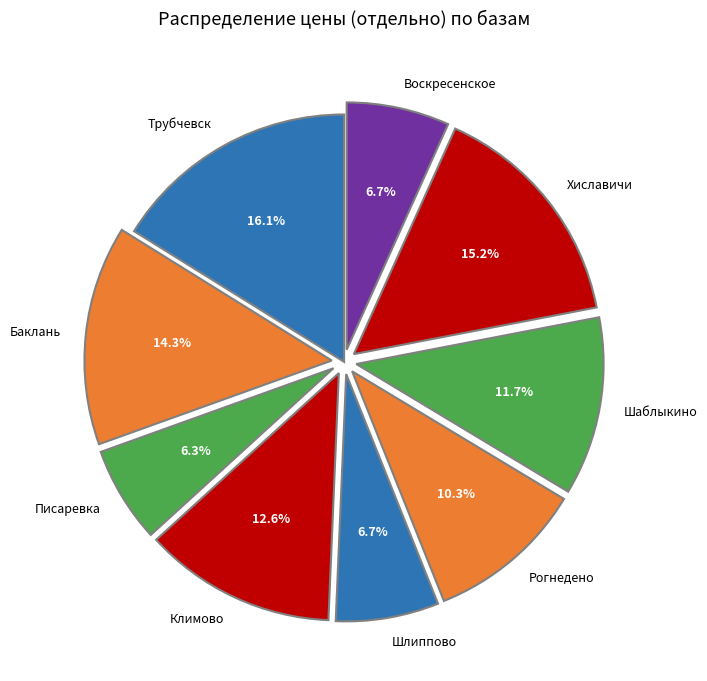

Combined, what portion of the pie is Писаревка and Хиславичи?

21.5%